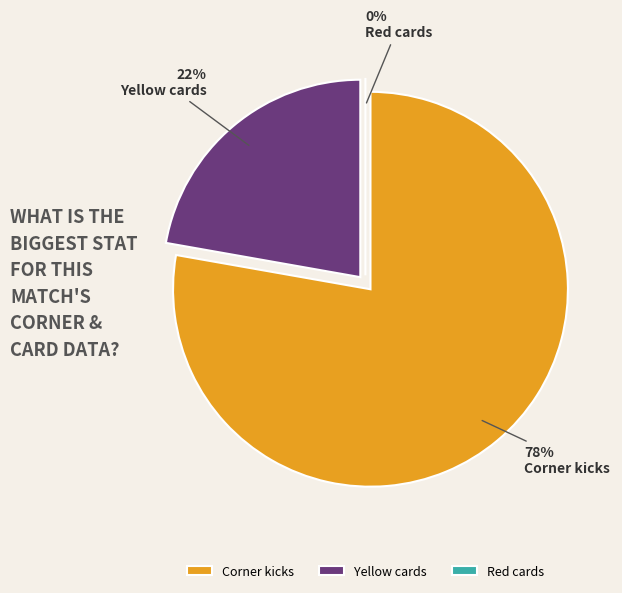

To the nearest percent, what portion does Yellow cards represent?

22%